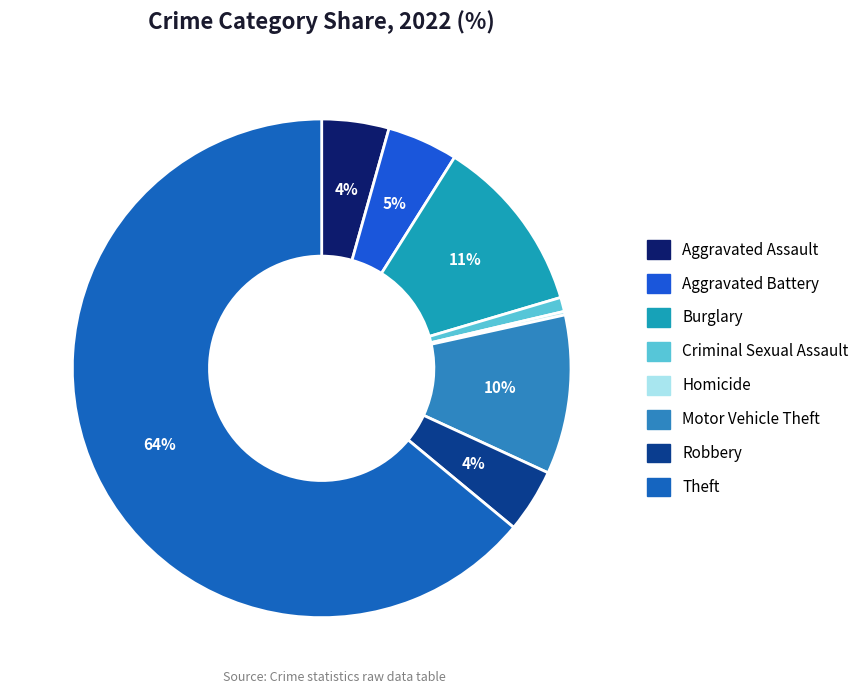

Count the number of slices in the pie.

8